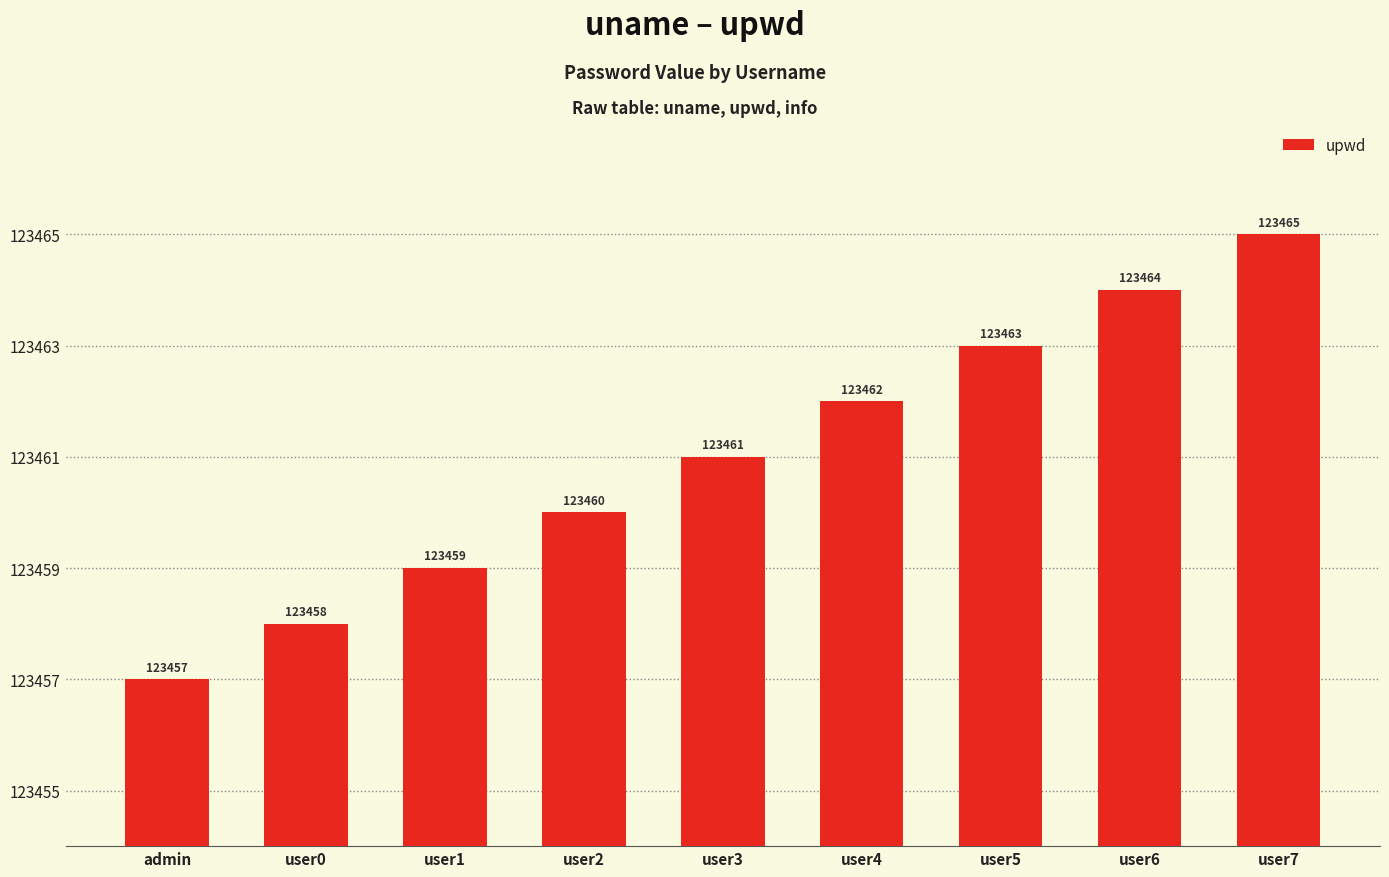

Reading left to right, what are all the values shown in this chart?

123457	123458	123459	123460	123461	123462	123463	123464	123465